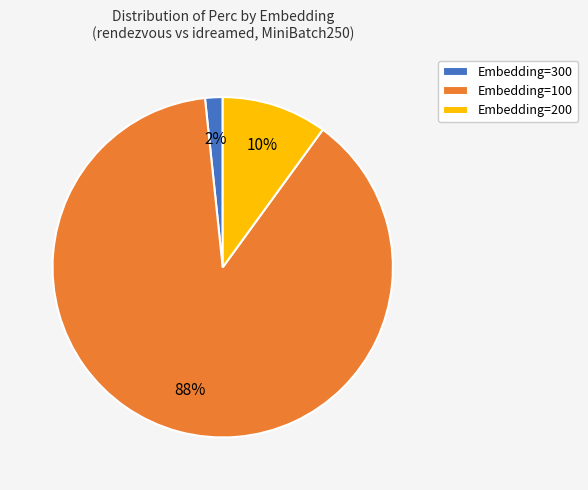

What is the largest slice in the pie chart?

Embedding=100